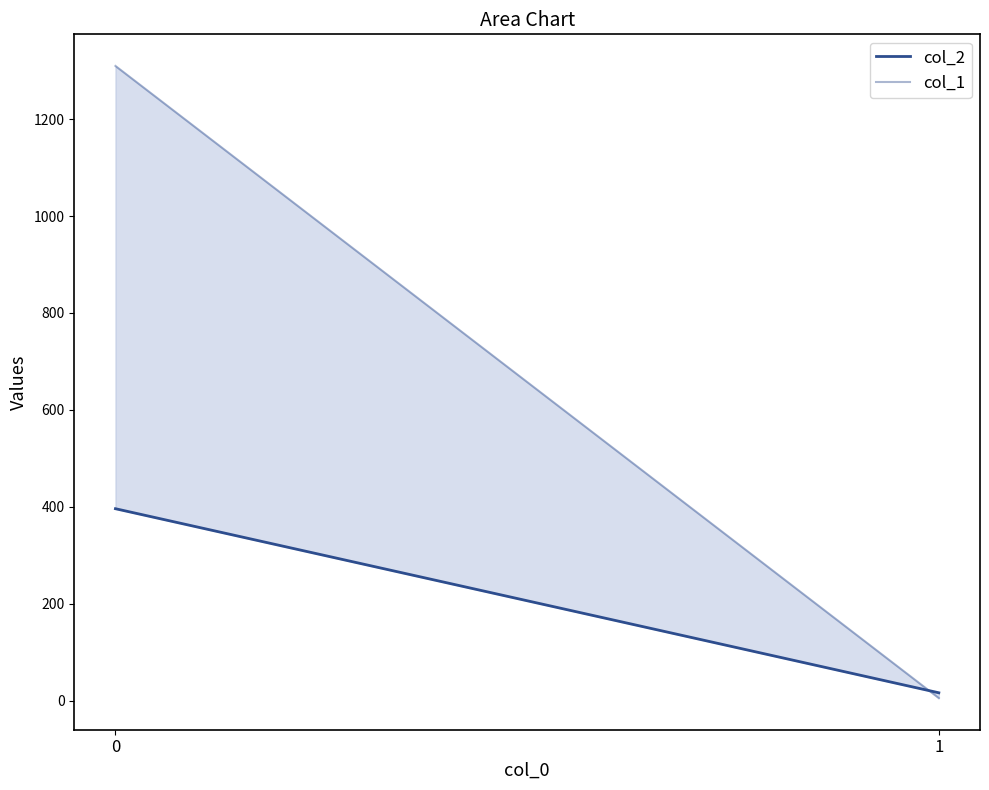

At which category does the chart reach its minimum across all series?

1